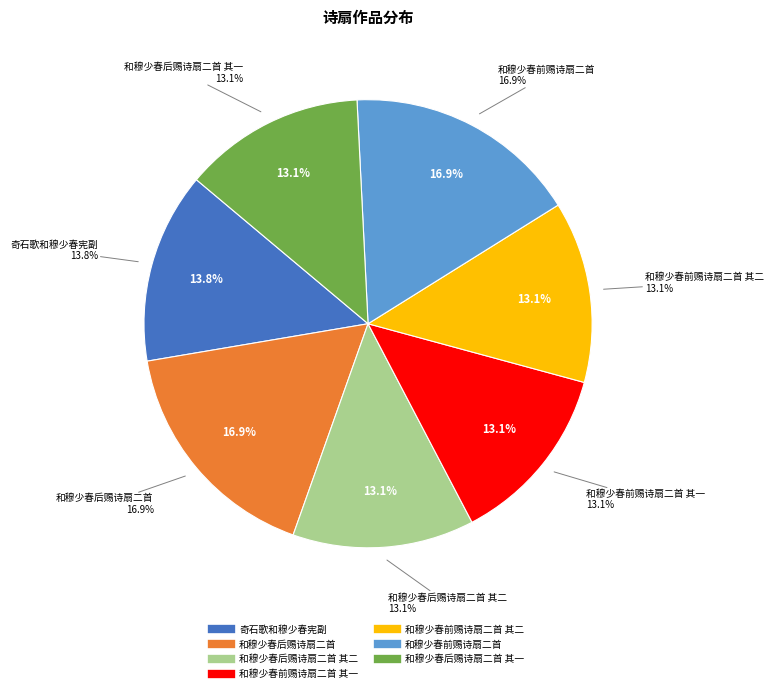

Count the number of slices in the pie.

7